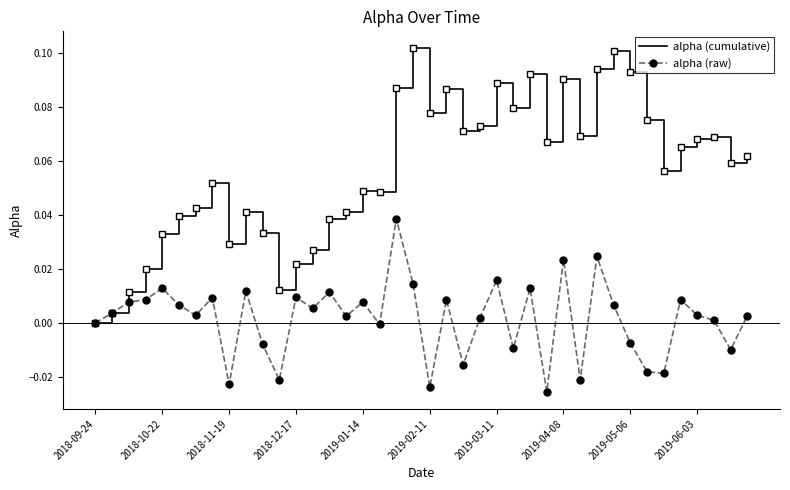

Which series has the largest total across all categories?

alpha (cumulative)